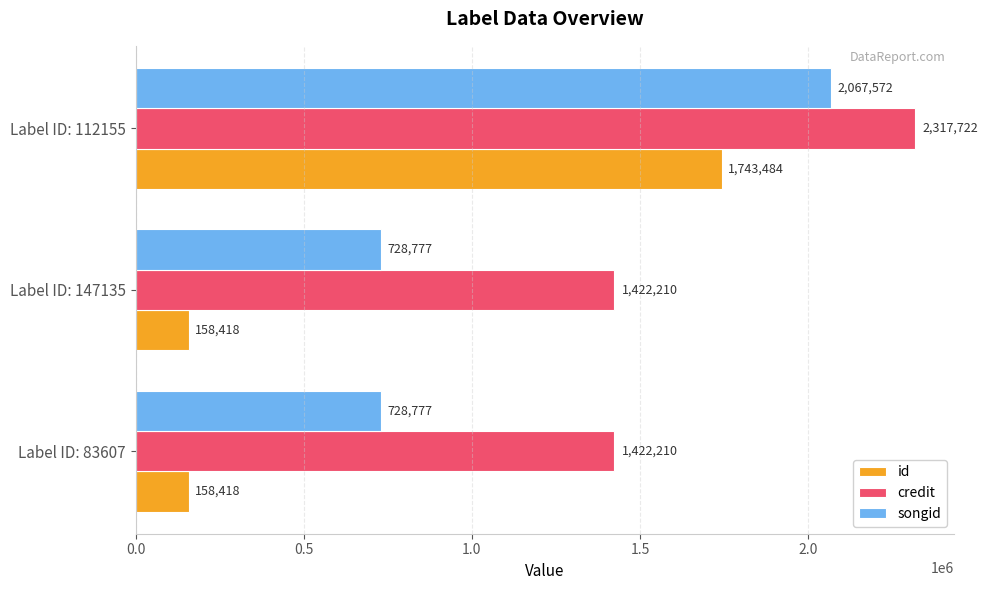

How many data points in credit are above 1422210?

1